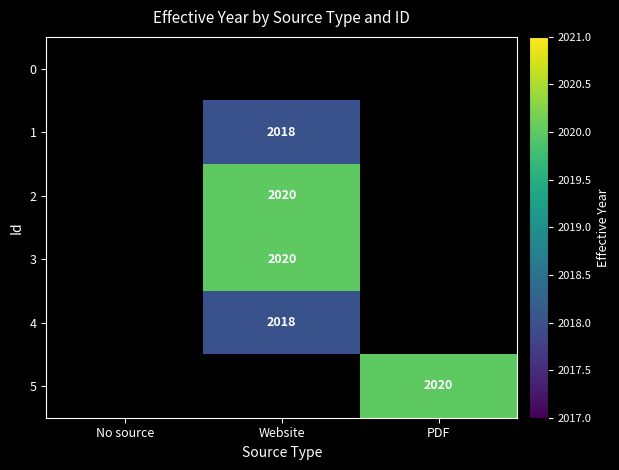

The 4 series shows 771 at Website. True or false?

False